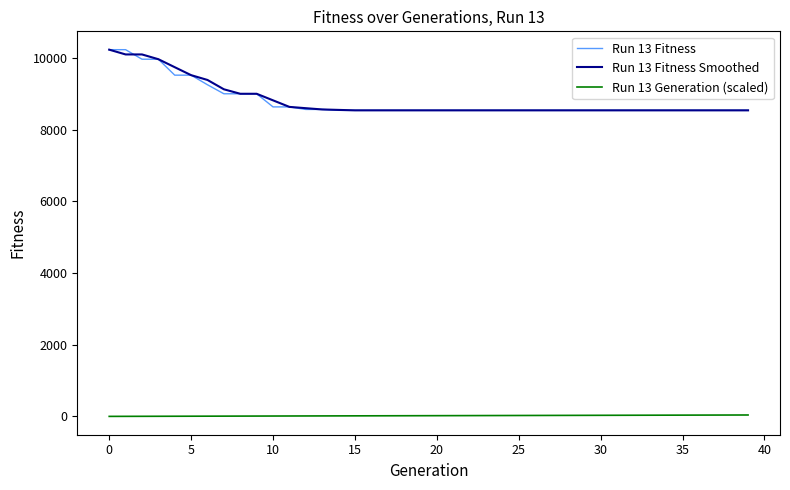

What is the maximum value shown in the chart?

10227